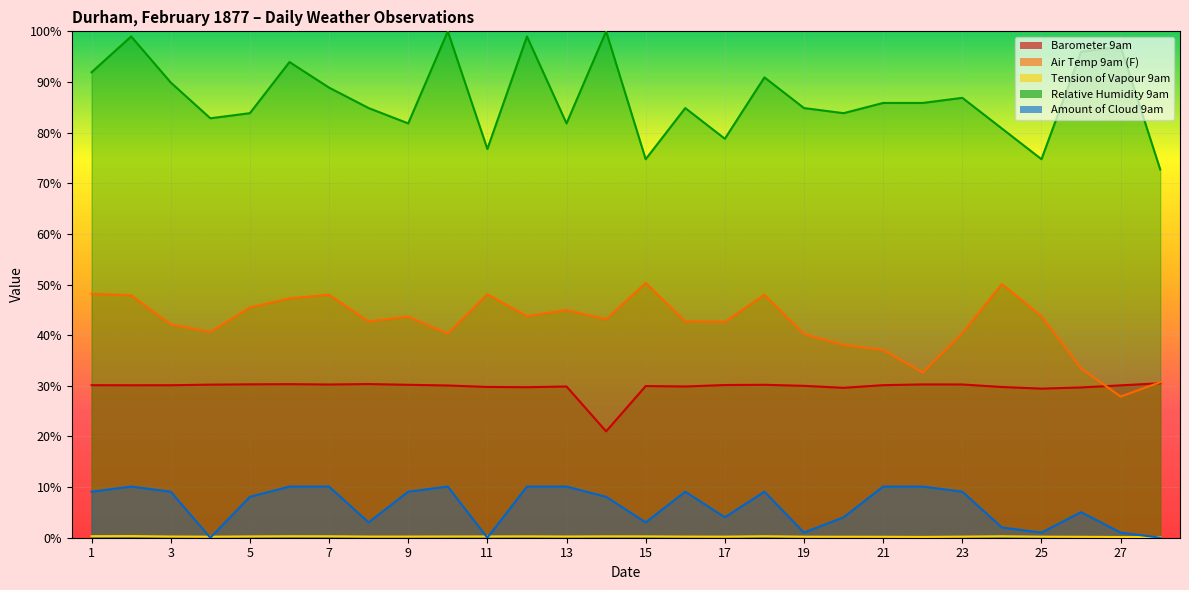

True or false: Amount of Cloud 9am has more than 0 points higher than both neighbors.

True